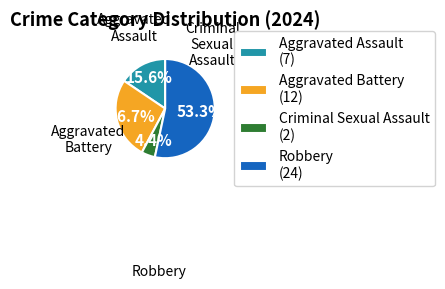

What percentage is the Aggravated Battery slice, to the nearest percent?

27%